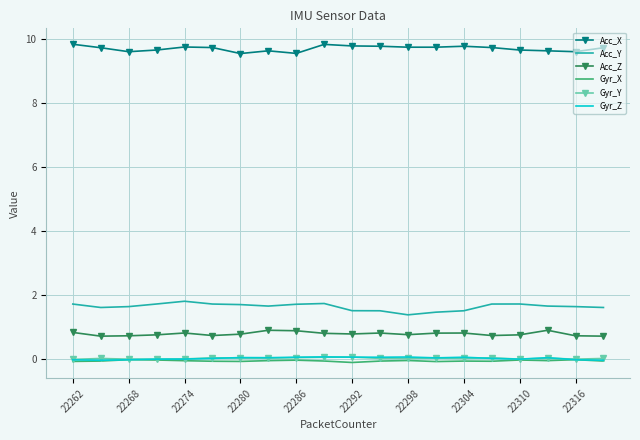

True or false: Gyr_X and Acc_Z intersect in this chart.

False